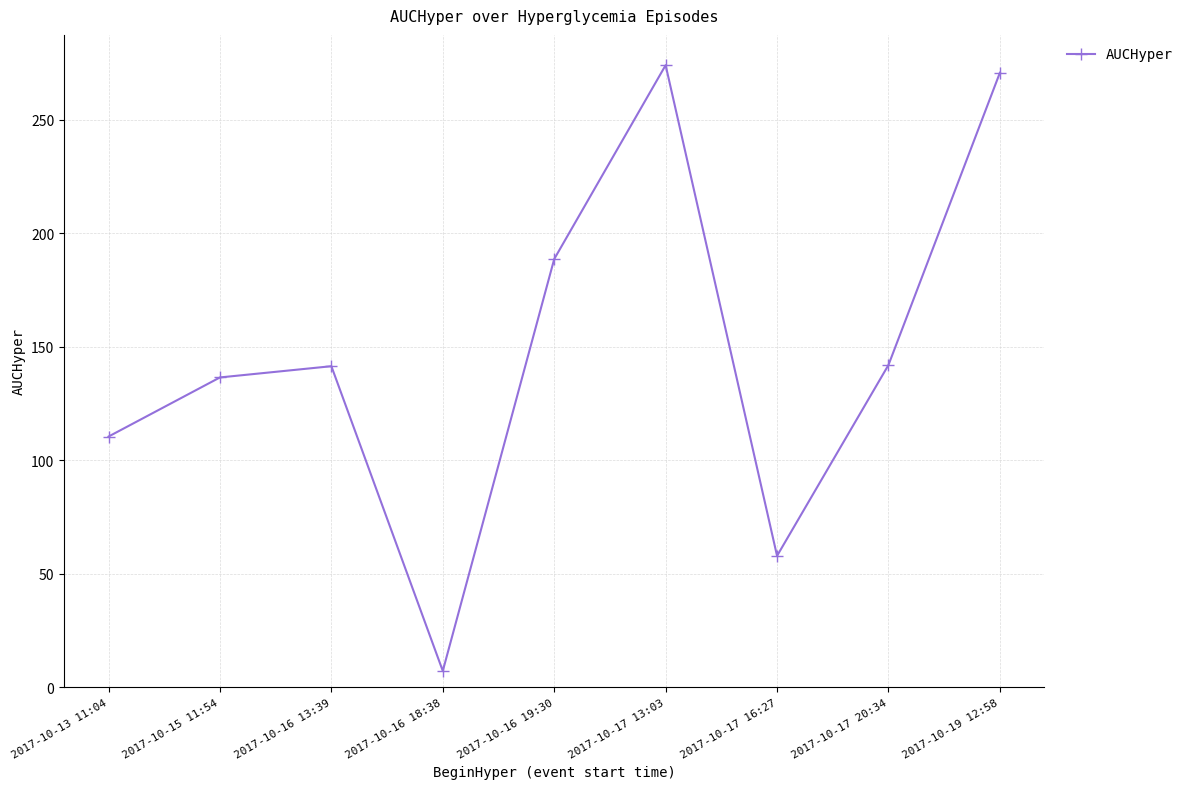

What is the label of the 5th point from the right?

2017-10-16 19:30